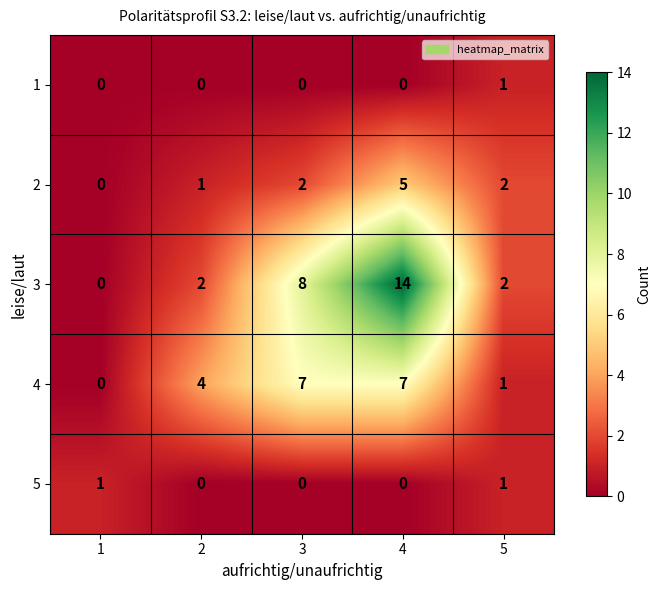

The 3 series shows 6 at 1. True or false?

False